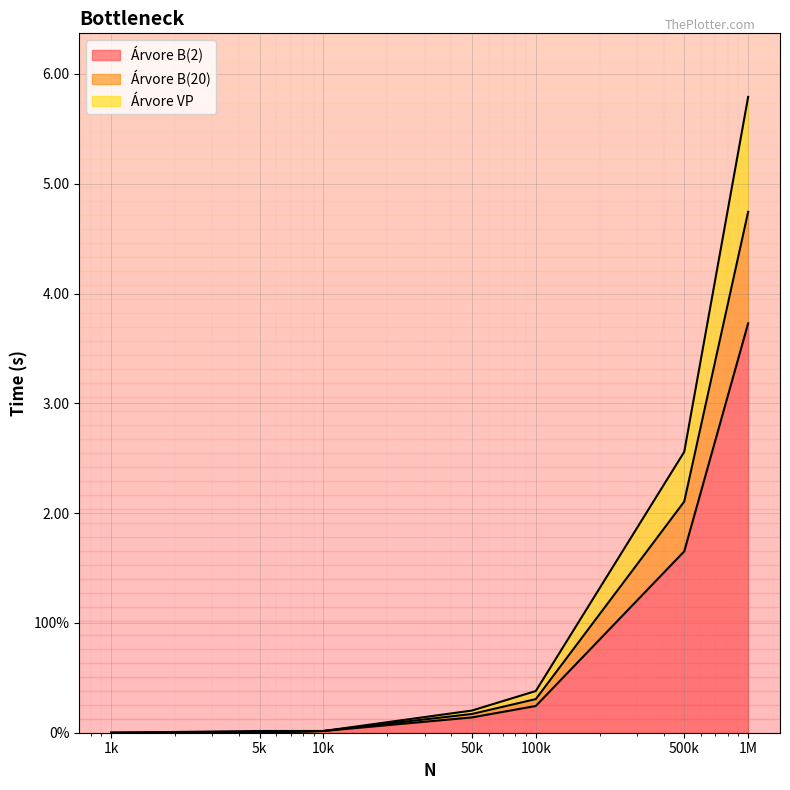

What are all the series names shown in the legend?

Árvore B(2), Árvore B(20), Árvore VP